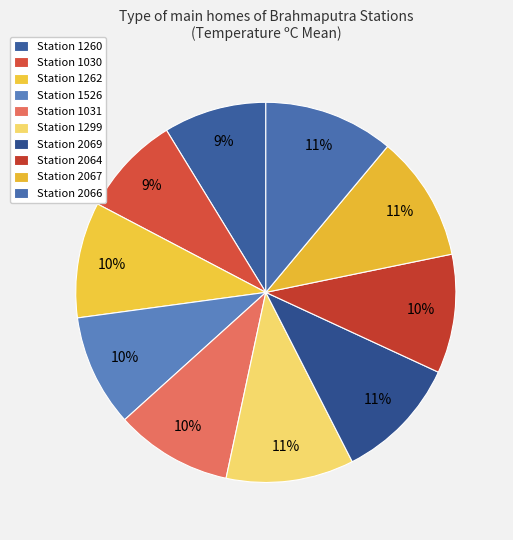

Is there any slice that represents more than half of the pie?

No